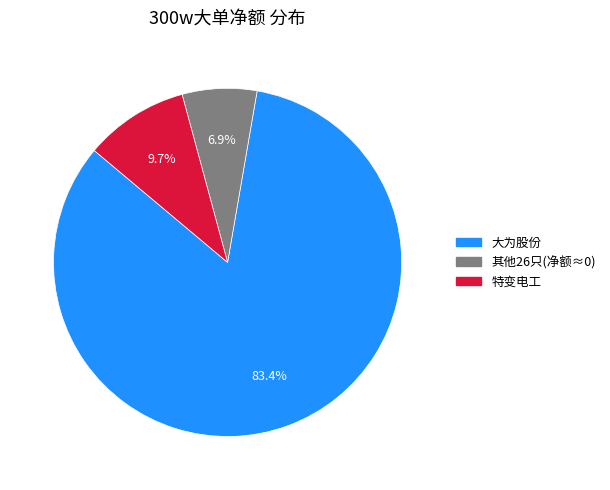

Is there a majority slice in this chart?

Yes